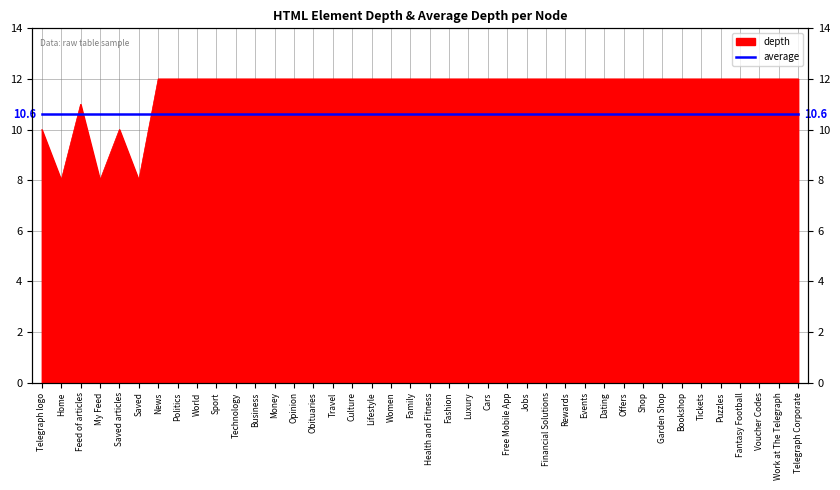

The value at Travel is 12. True or false?

True